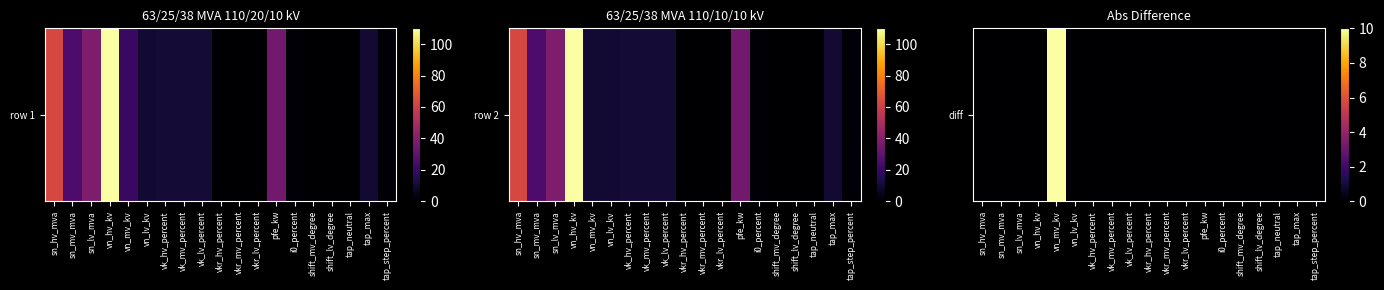

How many categories are shown in the chart?

19